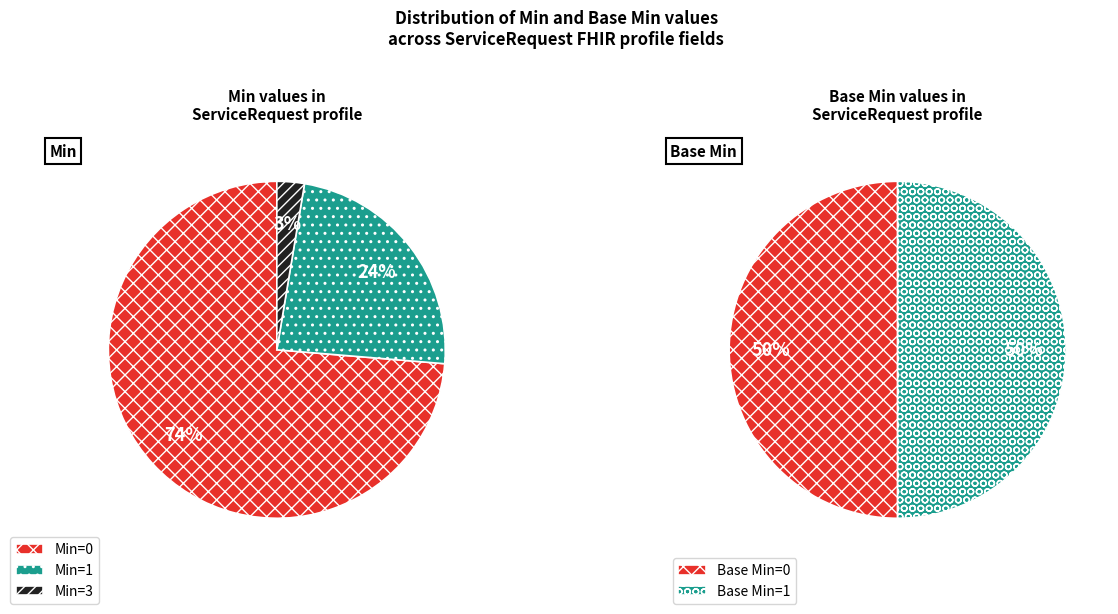

Is there any slice that represents more than half of the pie?

Yes